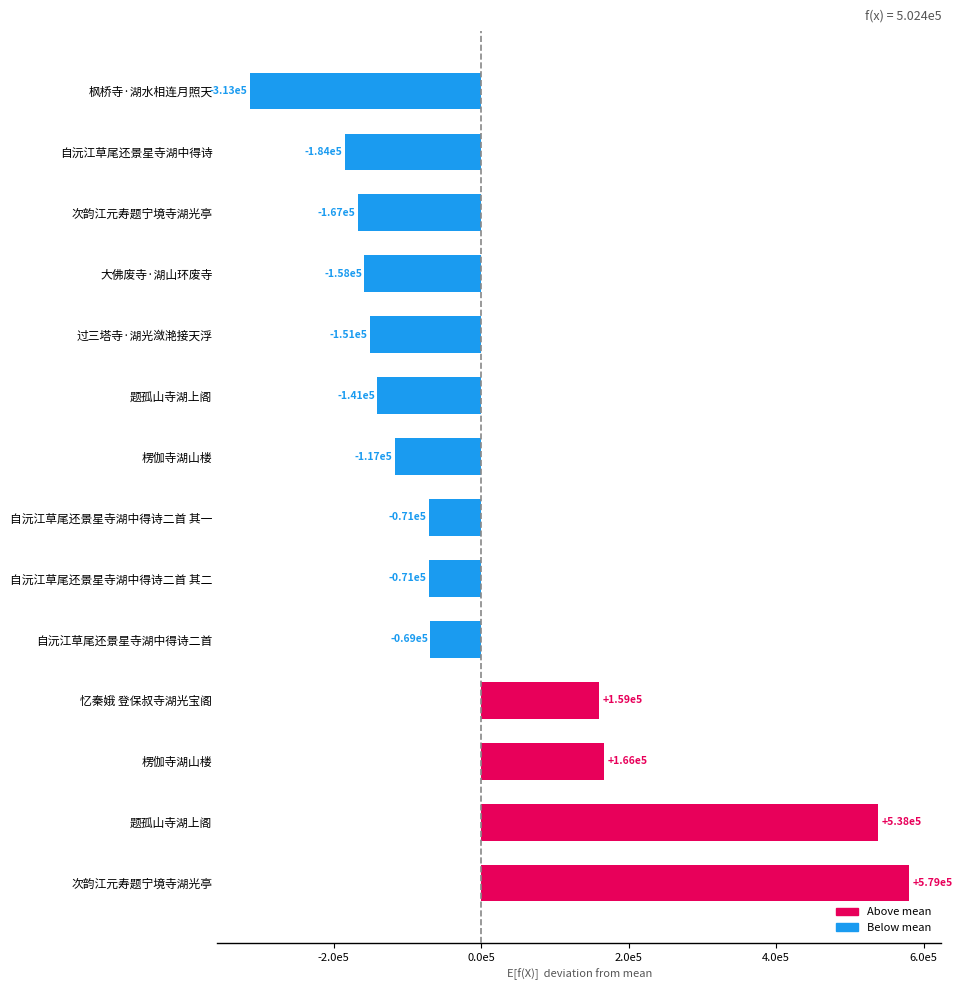

Are the bars horizontal?

Yes